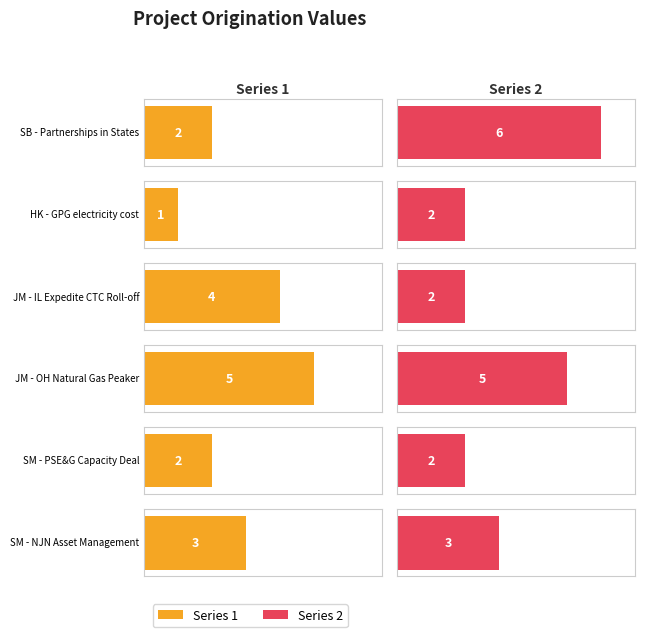

Reading left to right, what are all the values shown in this chart?

1: SB - Partnerships in States=2	HK - GPG electricity cost=1	JM - IL Expedite CTC Roll-off=4	JM - OH Natural Gas Peaker=5	SM - PSE&G Capacity Deal=2	SM - NJN Asset Management=3
2: SB - Partnerships in States=6	HK - GPG electricity cost=2	JM - IL Expedite CTC Roll-off=2	JM - OH Natural Gas Peaker=5	SM - PSE&G Capacity Deal=2	SM - NJN Asset Management=3